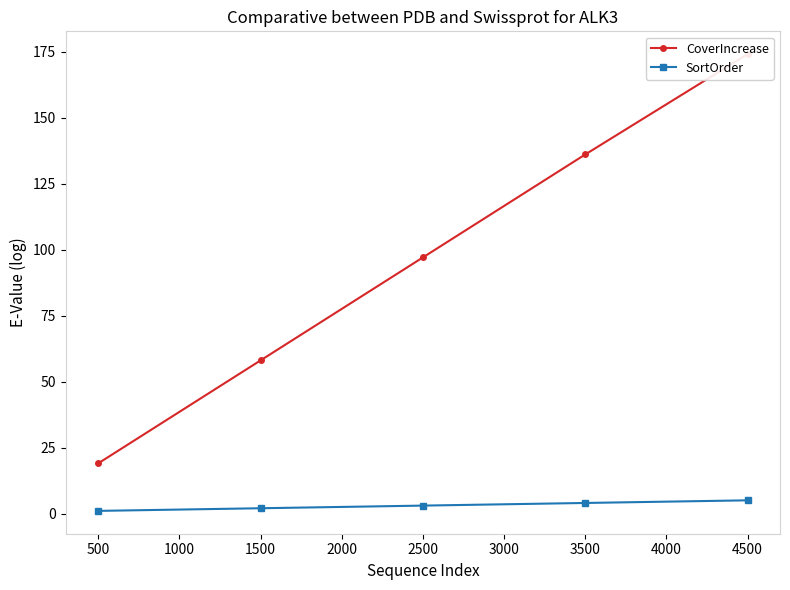

The value of SortOrder at 3500 is 4. True or false?

True